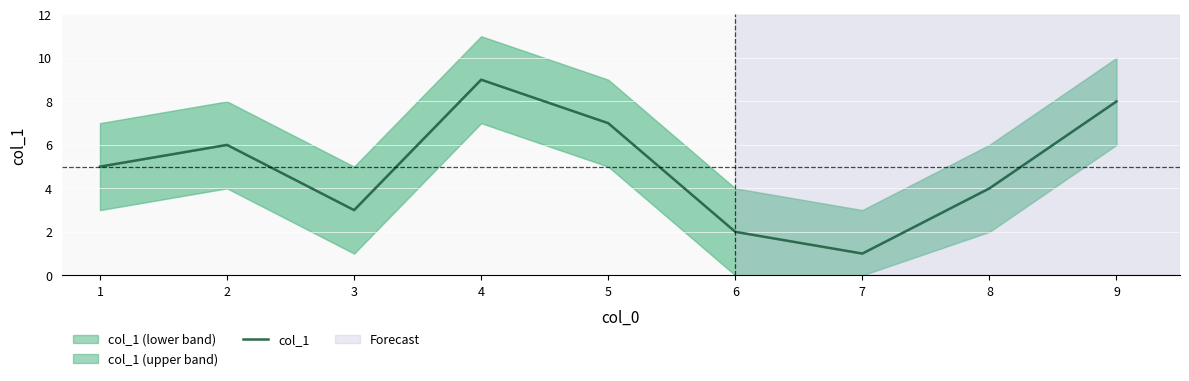

True or false: there are more than 2 points higher than both neighbors.

False